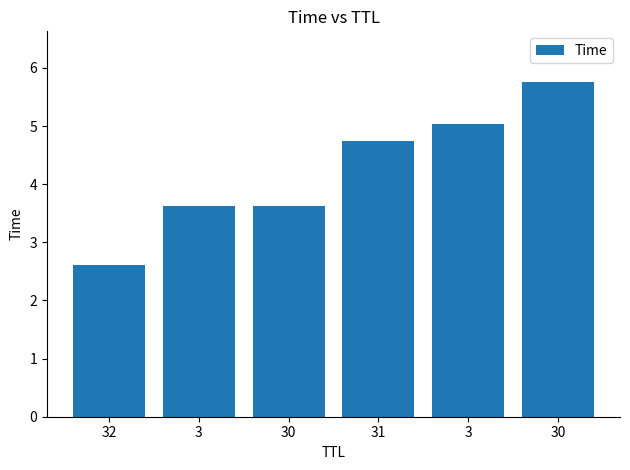

Which label corresponds to the smallest value in the chart?

32